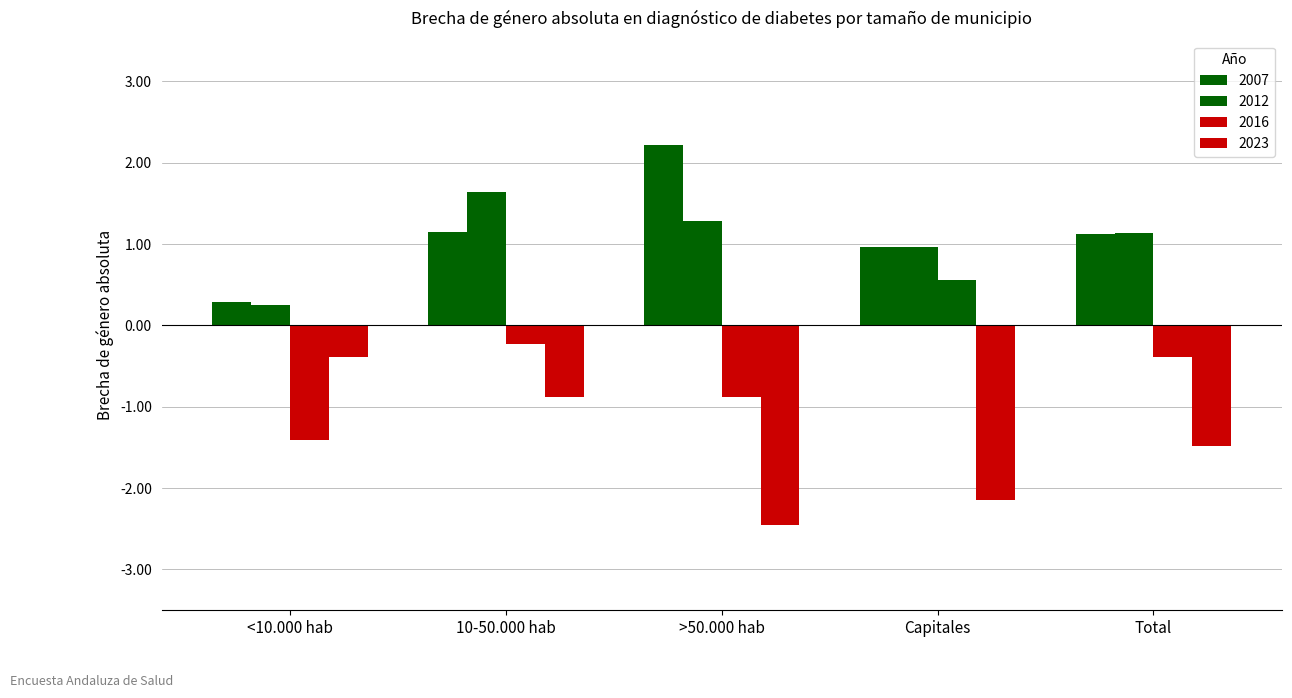

Reading right to left, transcribe all the data shown in this chart.

2007: 1.1	1.0	2.2	1.1	0.3
2012: 1.1	1.0	1.3	1.6	0.2
2016: -0.4	0.6	-0.9	-0.2	-1.4
2023: -1.5	-2.1	-2.5	-0.9	-0.4